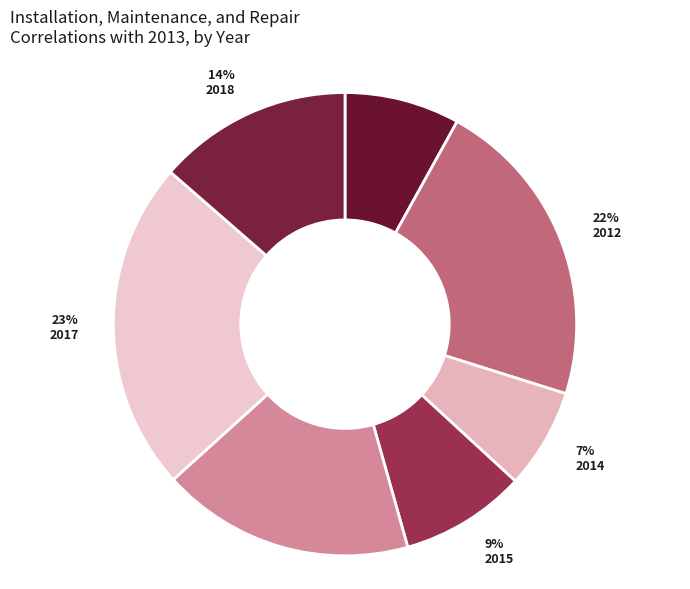

What is the smallest slice in the pie chart?

2014